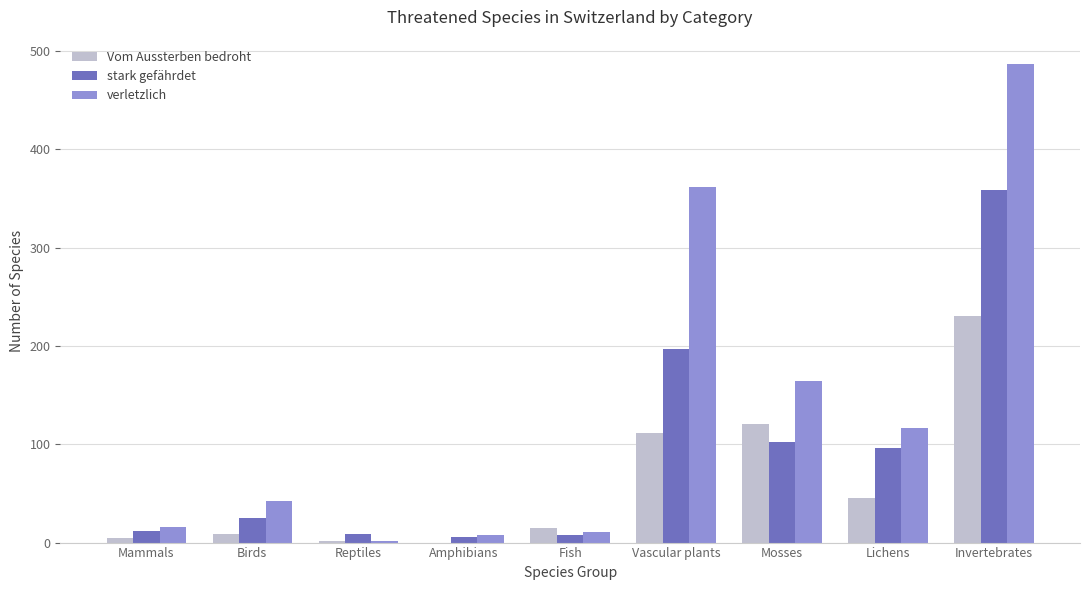

The value of Vom Aussterben bedroht at Vascular plants is 76. True or false?

False